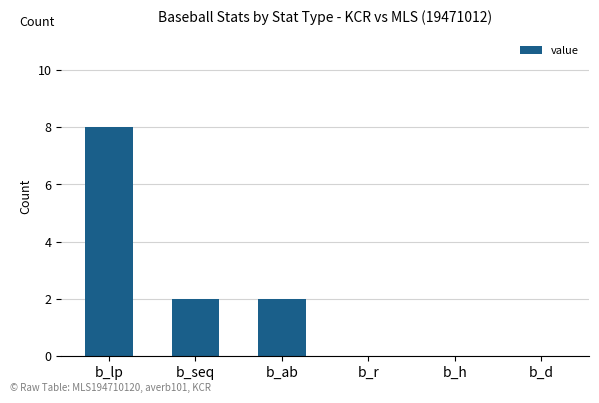

The value at b_r is 0. True or false?

True